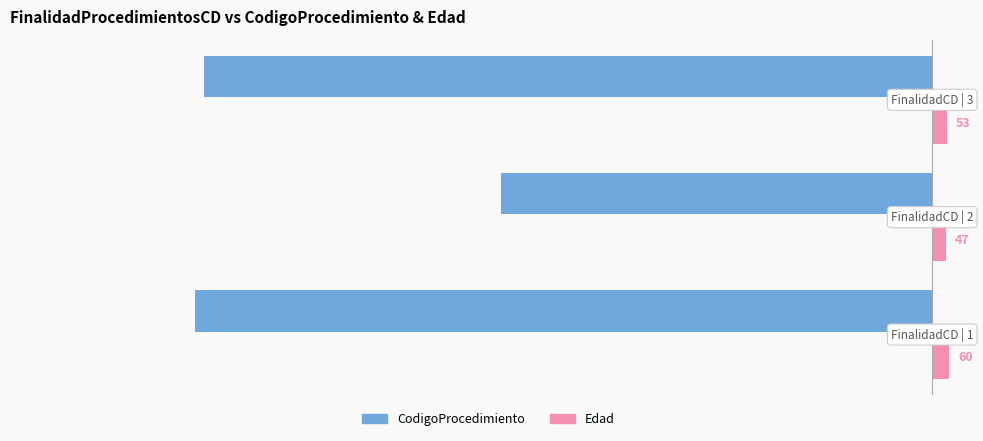

List the series in order of their peak value, lowest first.

CodigoProcedimiento, Edad